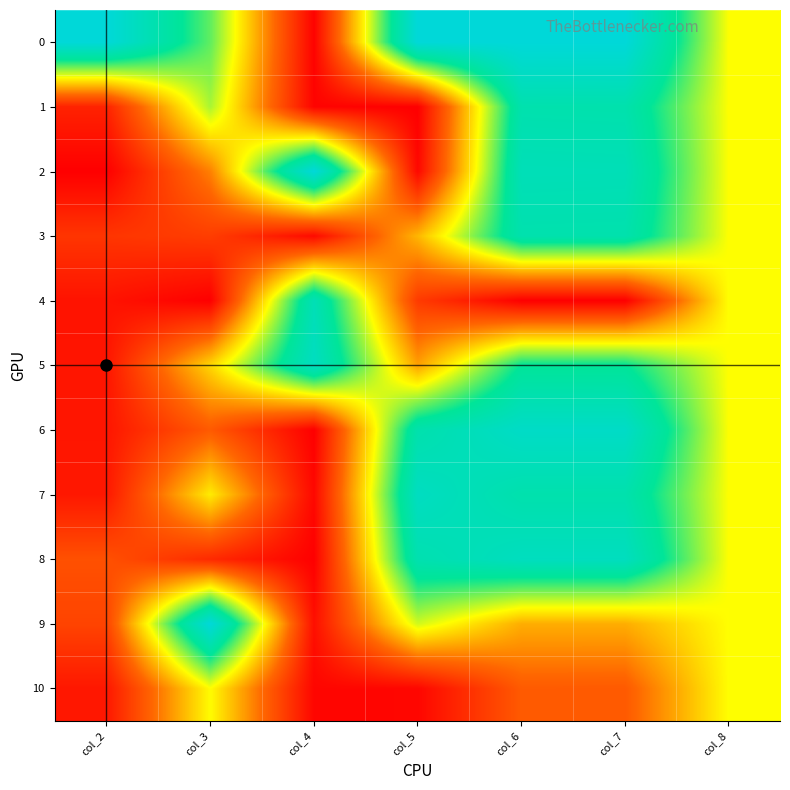

At which category is the sum across all series the highest?

col_6